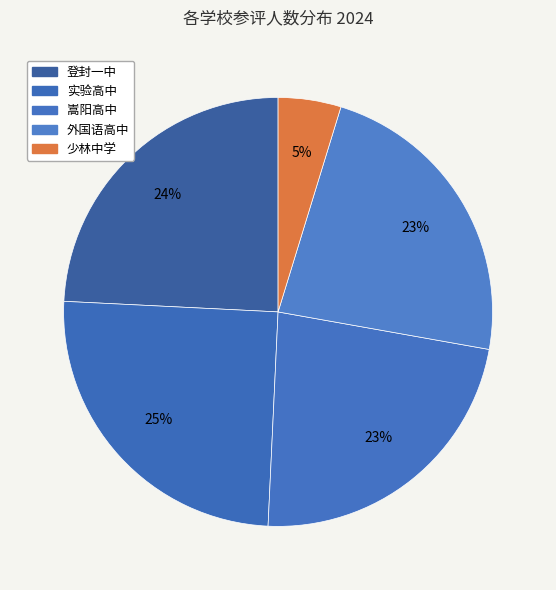

What is the ratio of the value at 外国语高中 to the value at 少林中学?

4.9